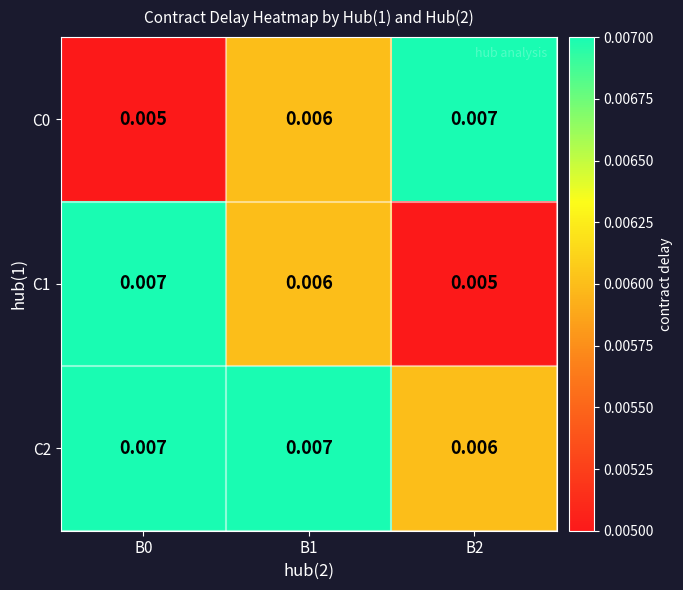

Is the value of C0 at B0 greater than the value of C1 at B1?

No